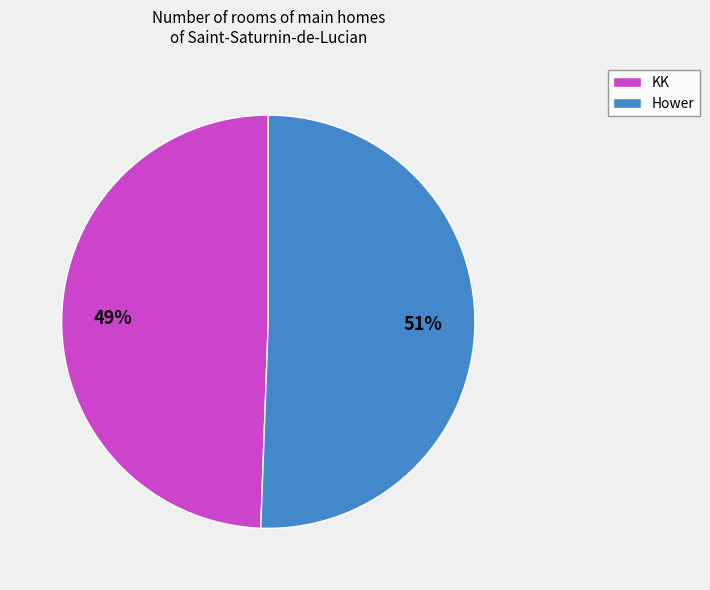

Between KK and Hower, which is larger?

Hower